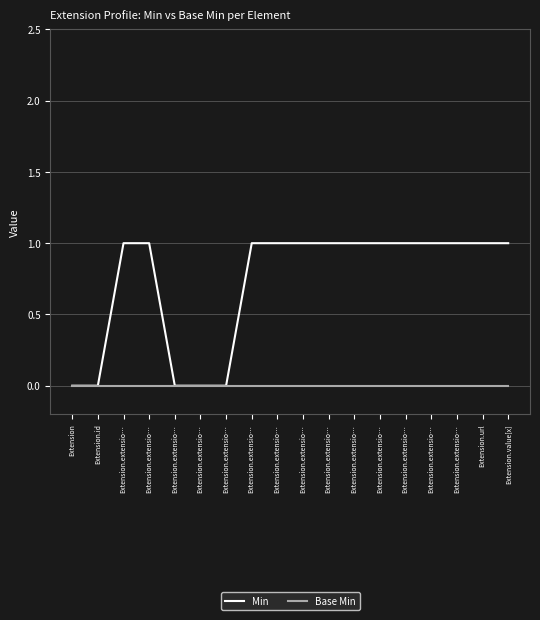

The Base Min series shows 0 at Extension.url. True or false?

True